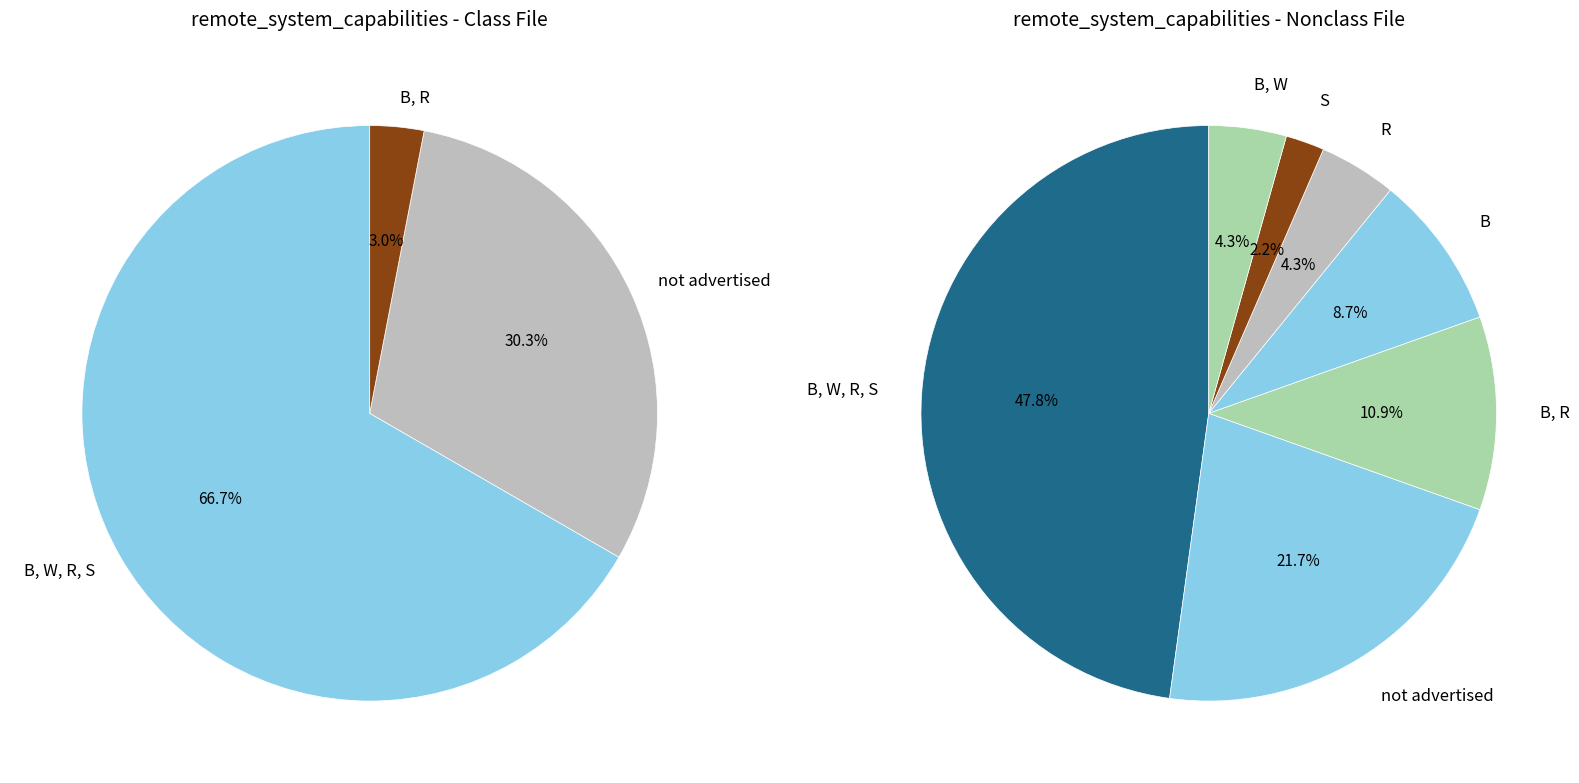

Which has a higher value, B, R or not advertised?

not advertised